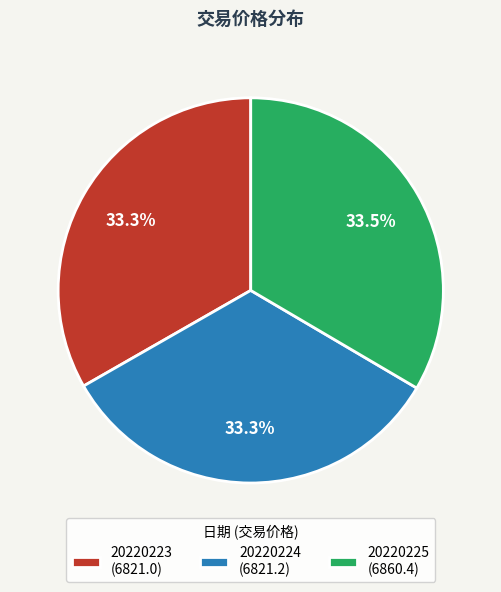

Combined, do 20220223 (6821.0) and 20220224 (6821.2) account for over 50%?

Yes